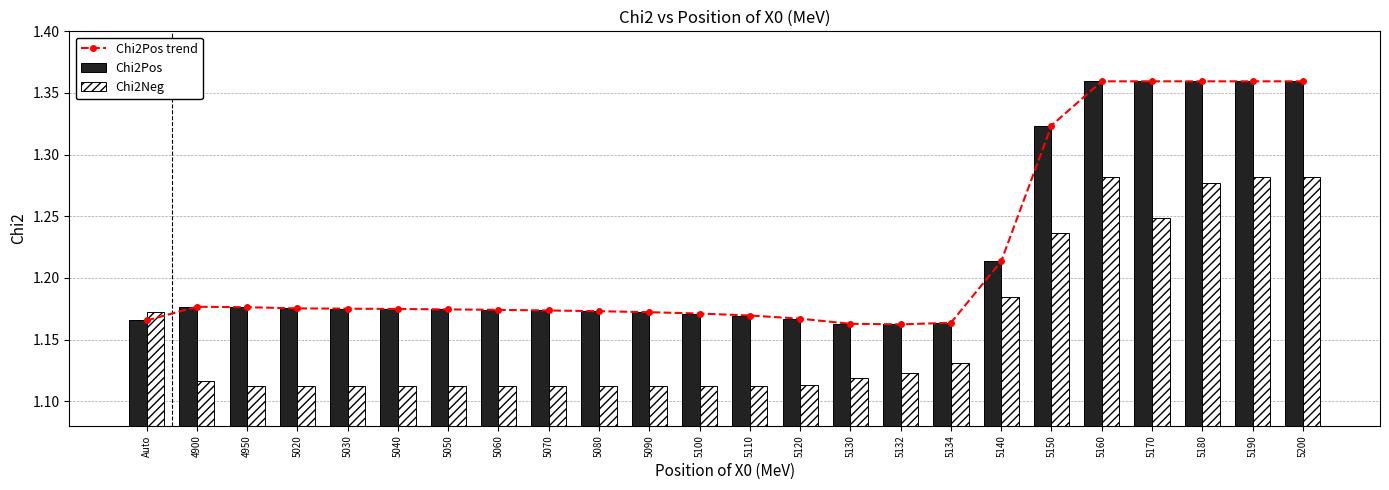

At which category does the chart reach its minimum across all series?

5020